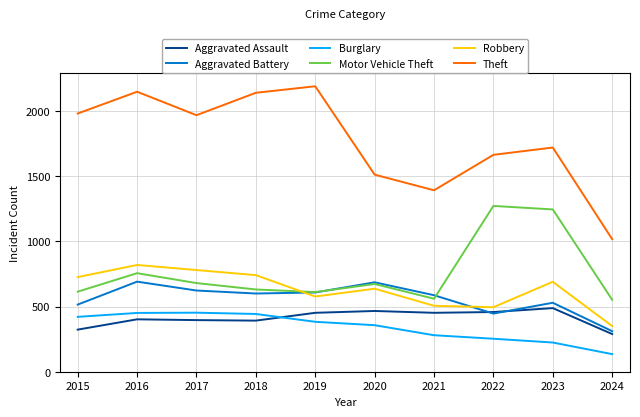

Which series has the largest total across all categories?

Theft